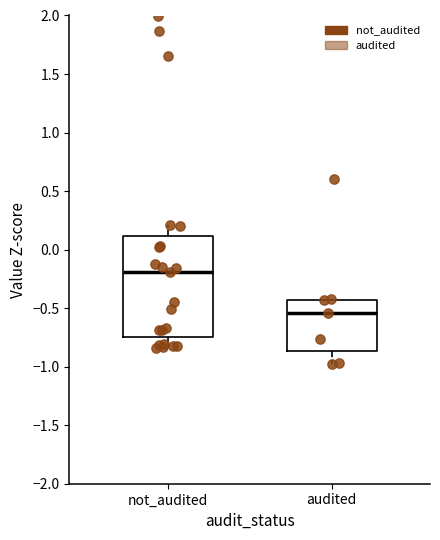

Reading left to right, transcribe this box plot: for each box, give where its median line is, the range the box spans, and where its two whiskers end, as read against the y-axis. The values are not printed on the chart, so give them approximately, as read against the axis.

not_audited: median -0.20, box -0.75 to 0.10, whiskers -0.85 to 0.20
audited: median -0.55, box -0.85 to -0.45, whiskers -1.00 to -0.45